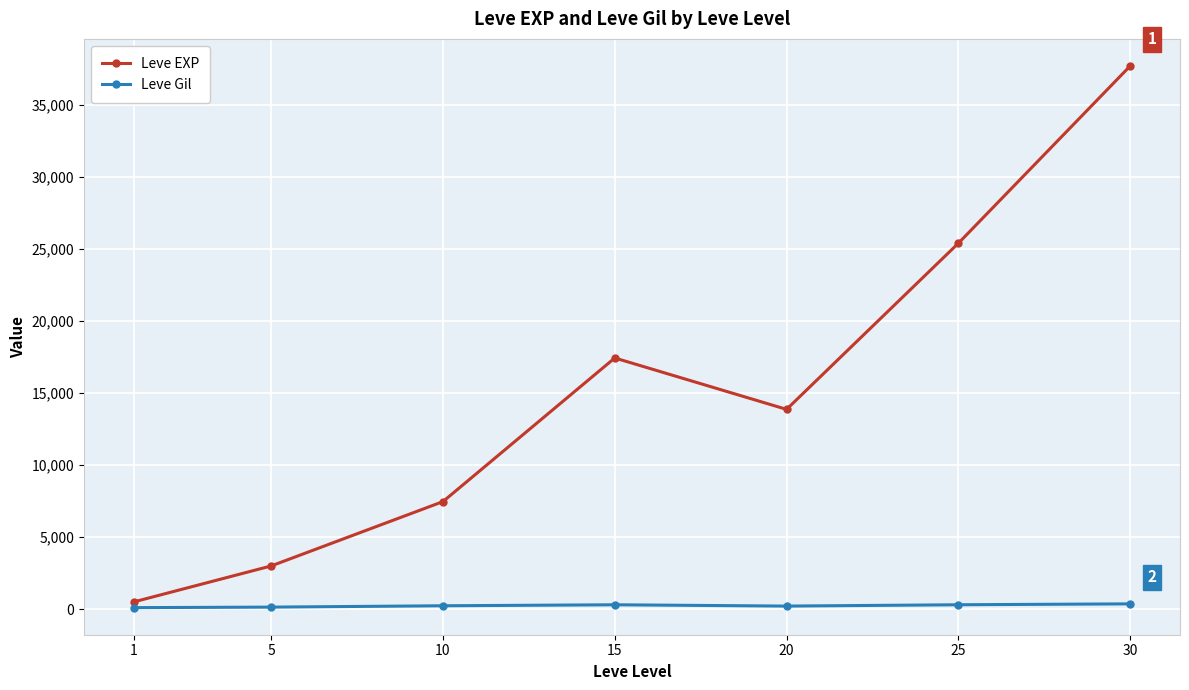

Is the value of Leve Gil at 20 greater than the value of Leve EXP at 5?

No